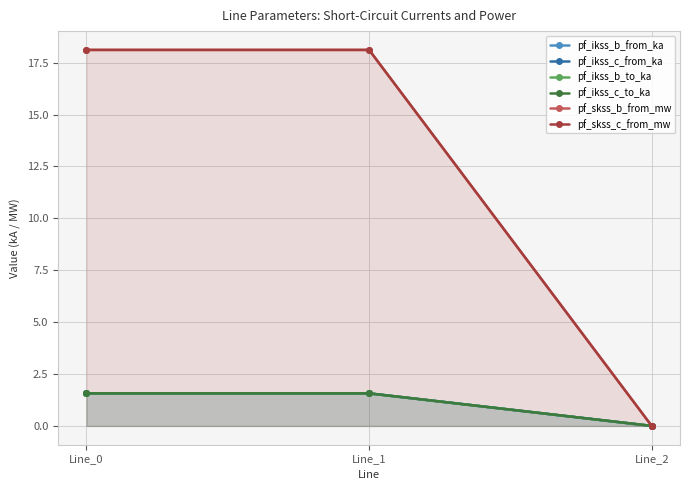

List the series in order of their peak value, lowest first.

pf_ikss_b_from_ka, pf_ikss_b_to_ka, pf_ikss_c_to_ka, pf_ikss_c_from_ka, pf_skss_b_from_mw, pf_skss_c_from_mw